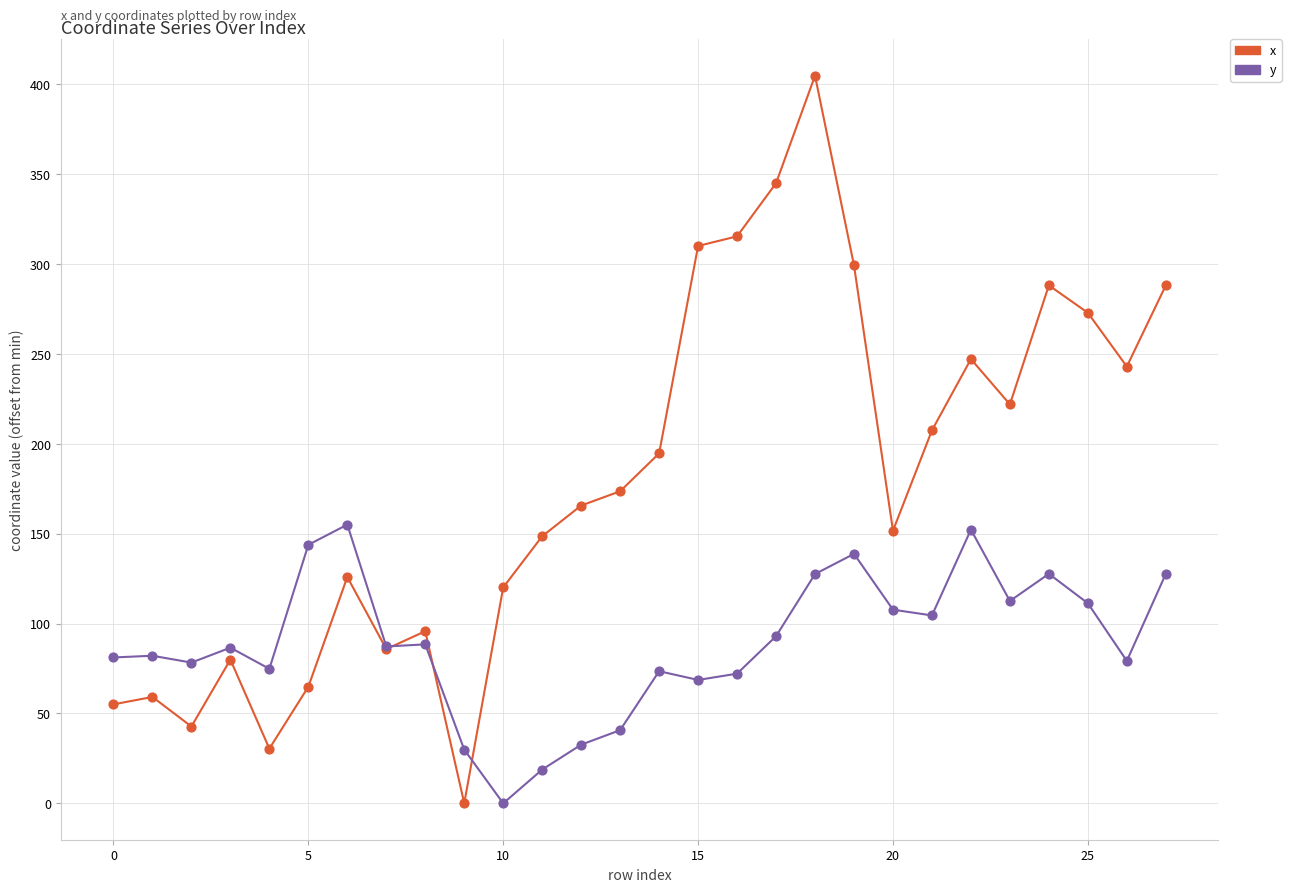

What are all the series names shown in the legend?

x, y